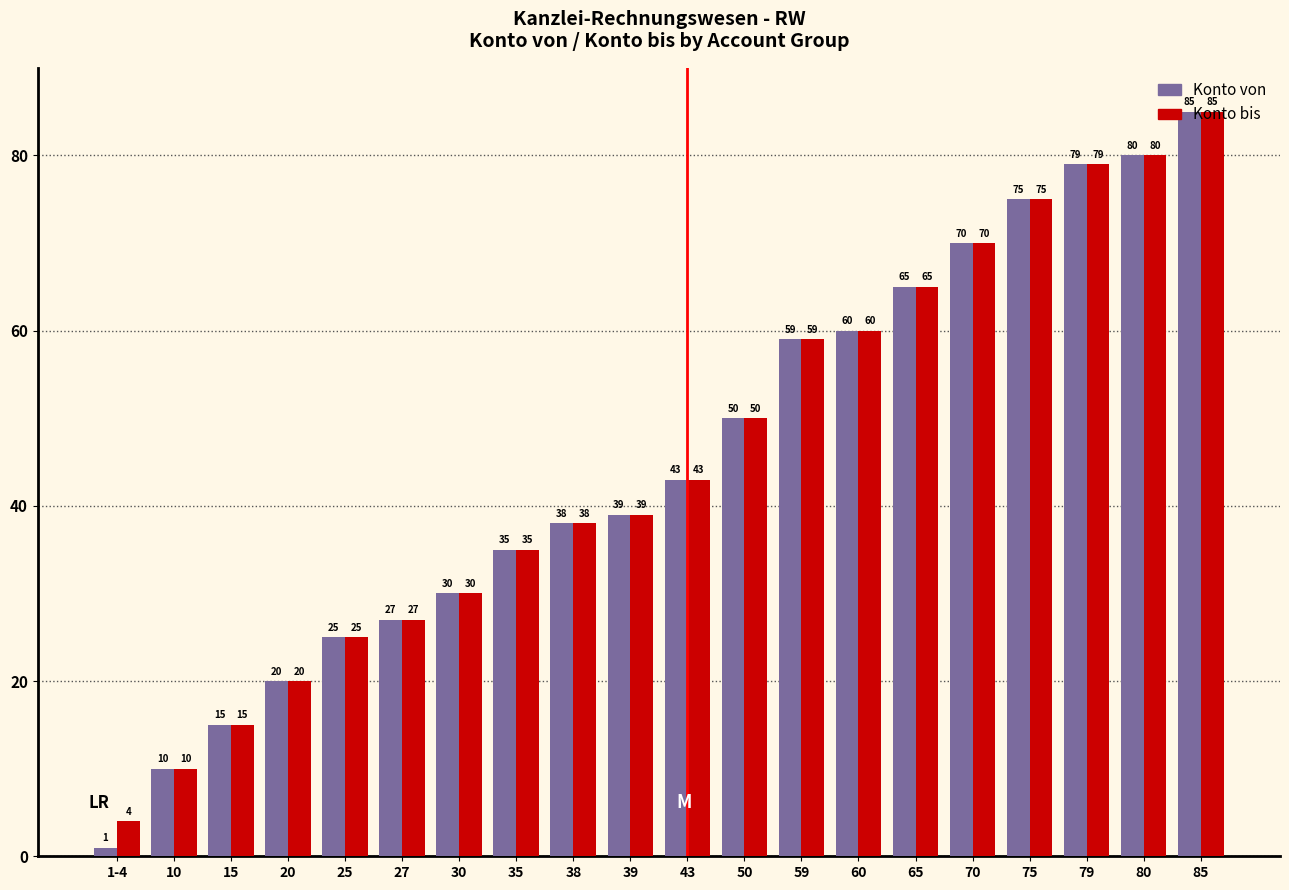

At how many categories does at least one series exceed 33?

13